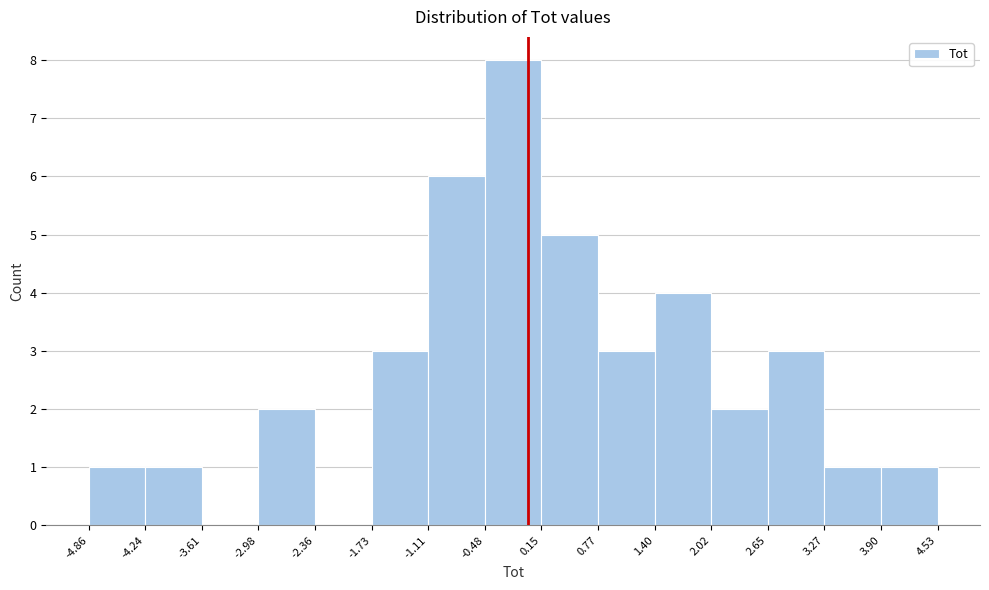

What is the height of the bar covering 3.27 to 3.90 on the x-axis? The values are not printed on the chart, so give them approximately, as read against the axis.

1